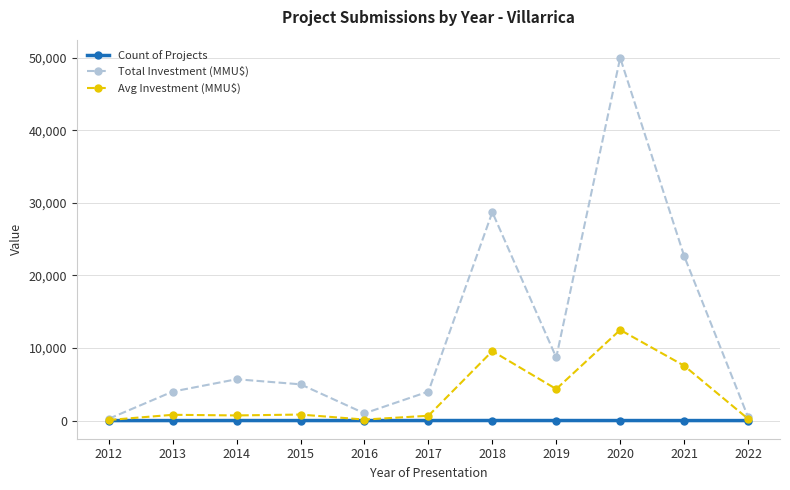

True or false: Total Investment (MMU$) has more than 0 points higher than both neighbors.

True